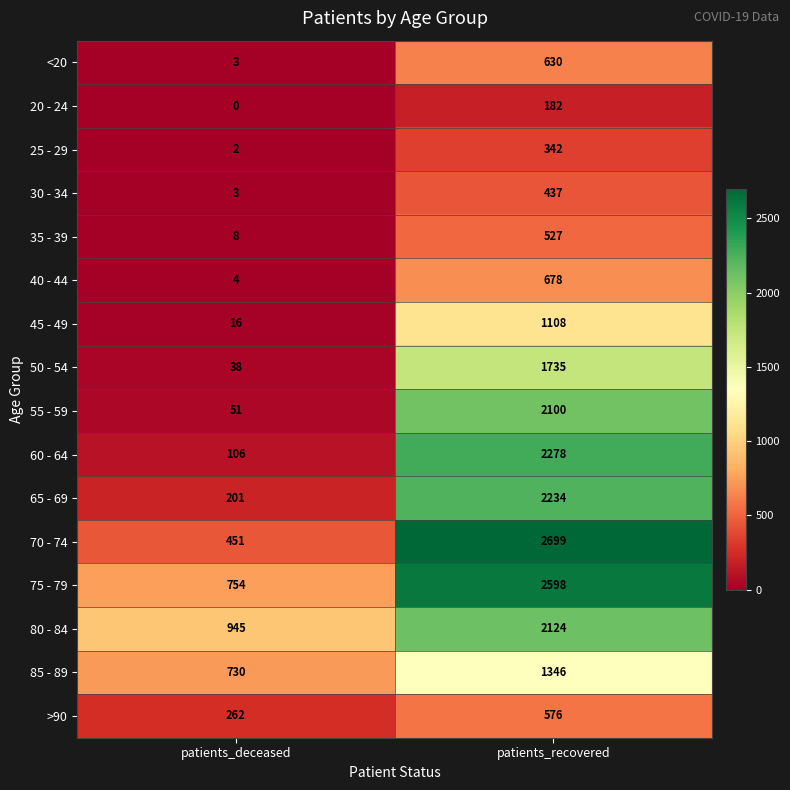

Read the 50 - 54 value at patients_deceased.

38